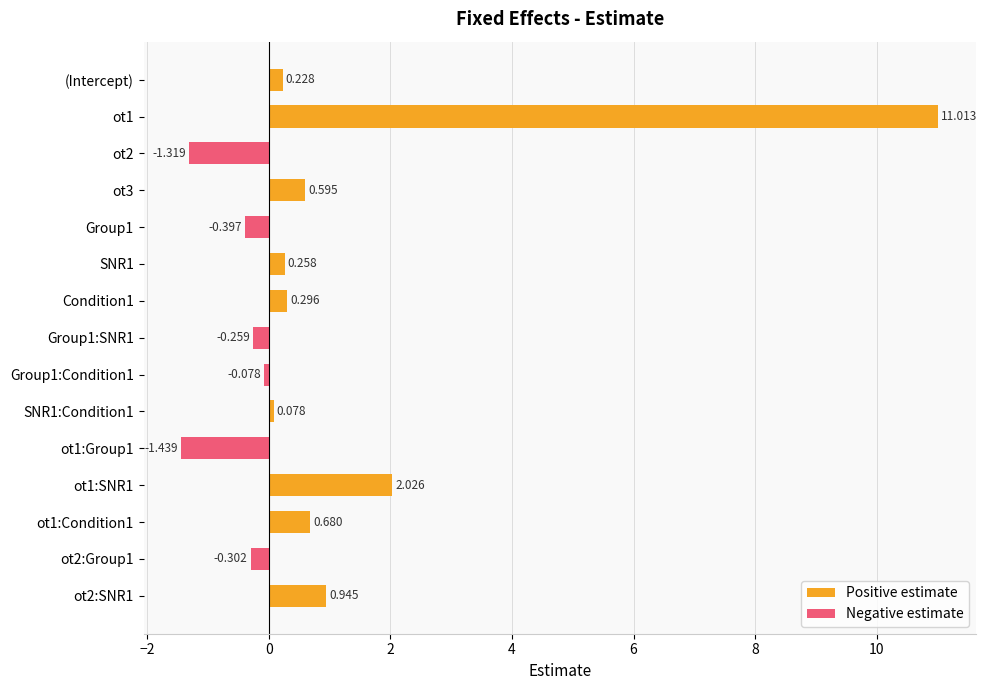

Which series has the largest range (max minus min)?

Positive estimate